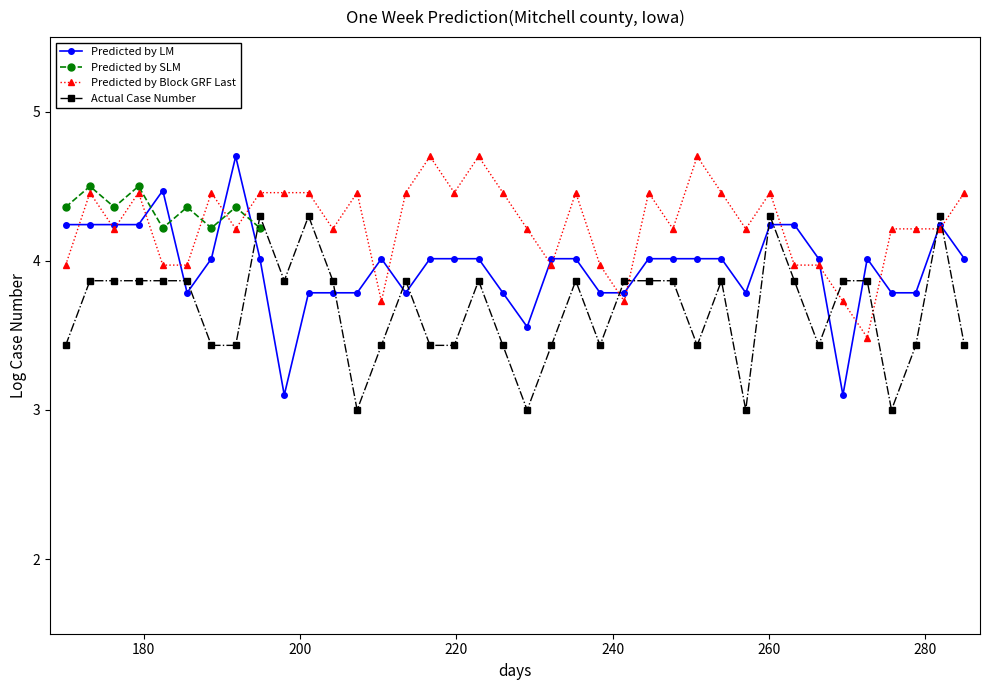

True or false: Predicted by LM and Actual Case Number cross at least once.

True